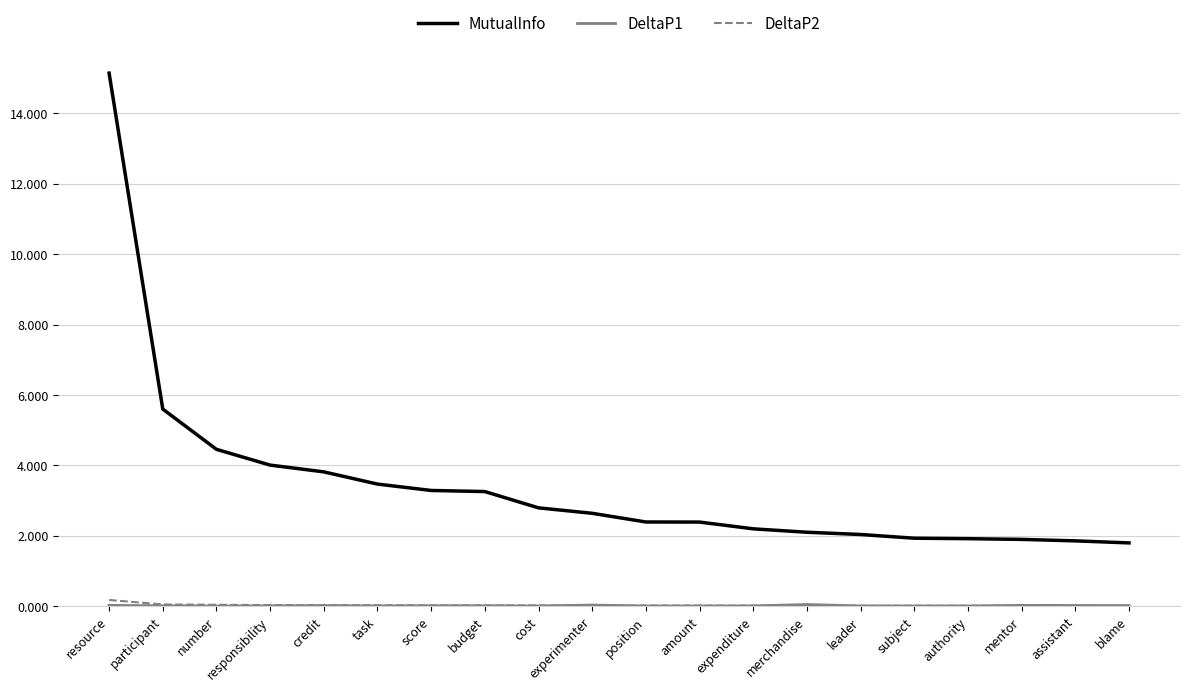

What position from the right is budget?

13